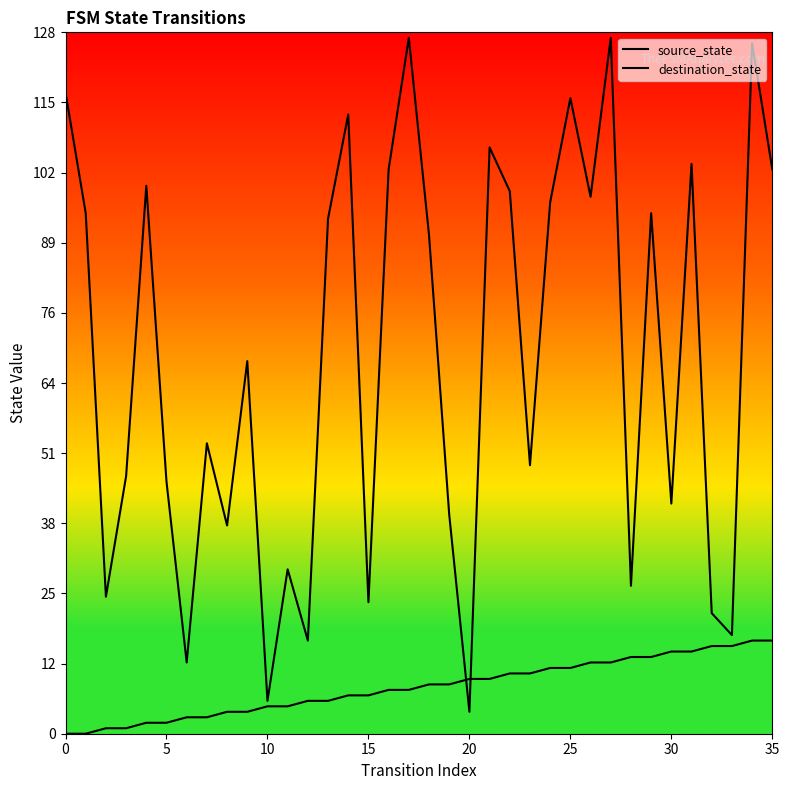

How many values in the destination_state series exceed 91?

17